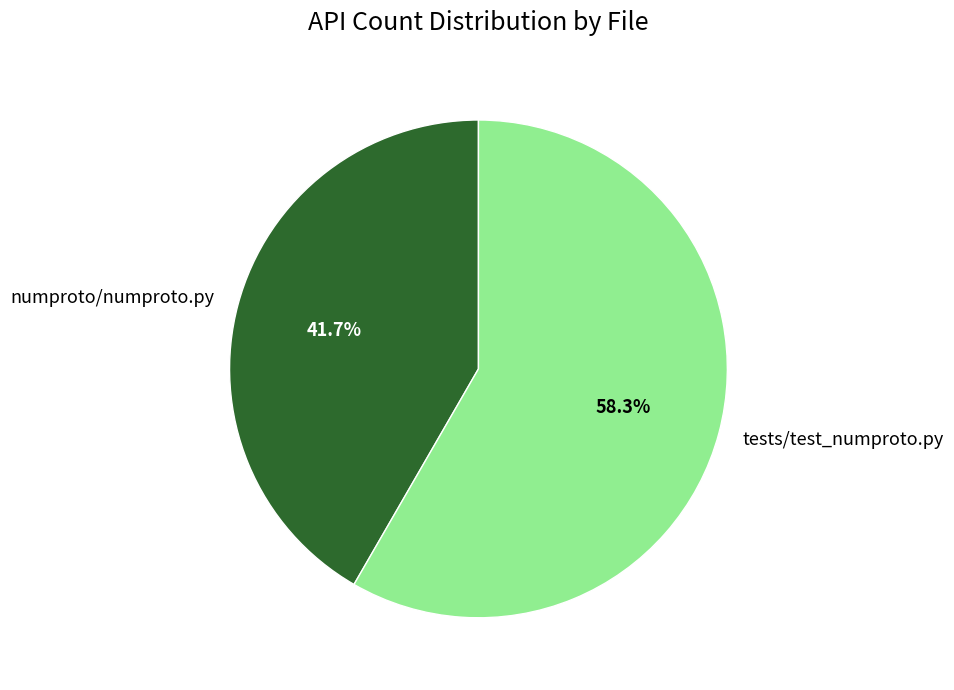

Approximately how many times larger is the value at tests/test_numproto.py compared to numproto/numproto.py?

1.4